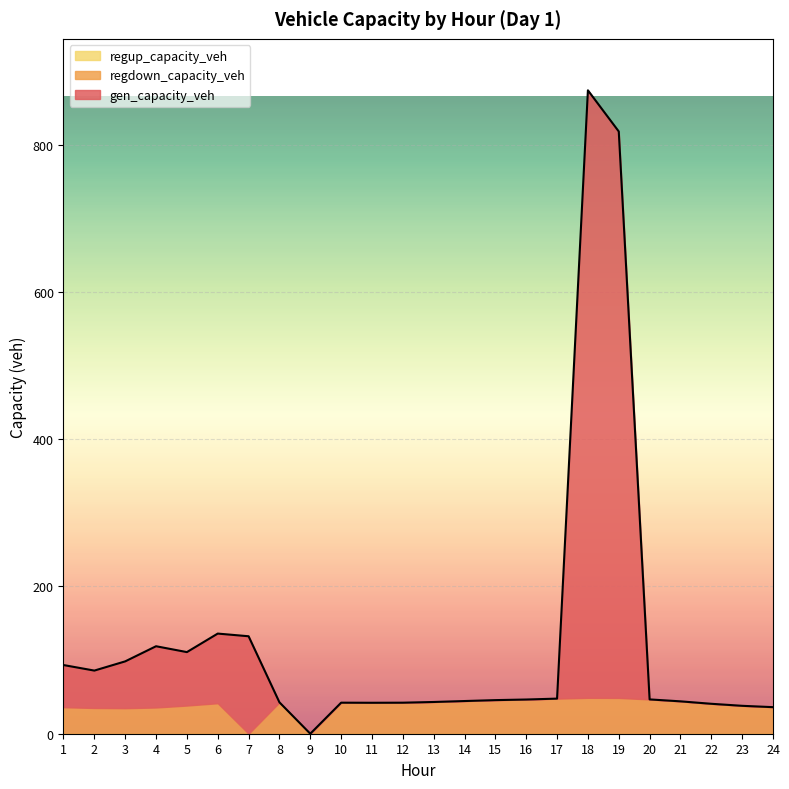

At which label does regdown_capacity_veh reach its minimum?

7